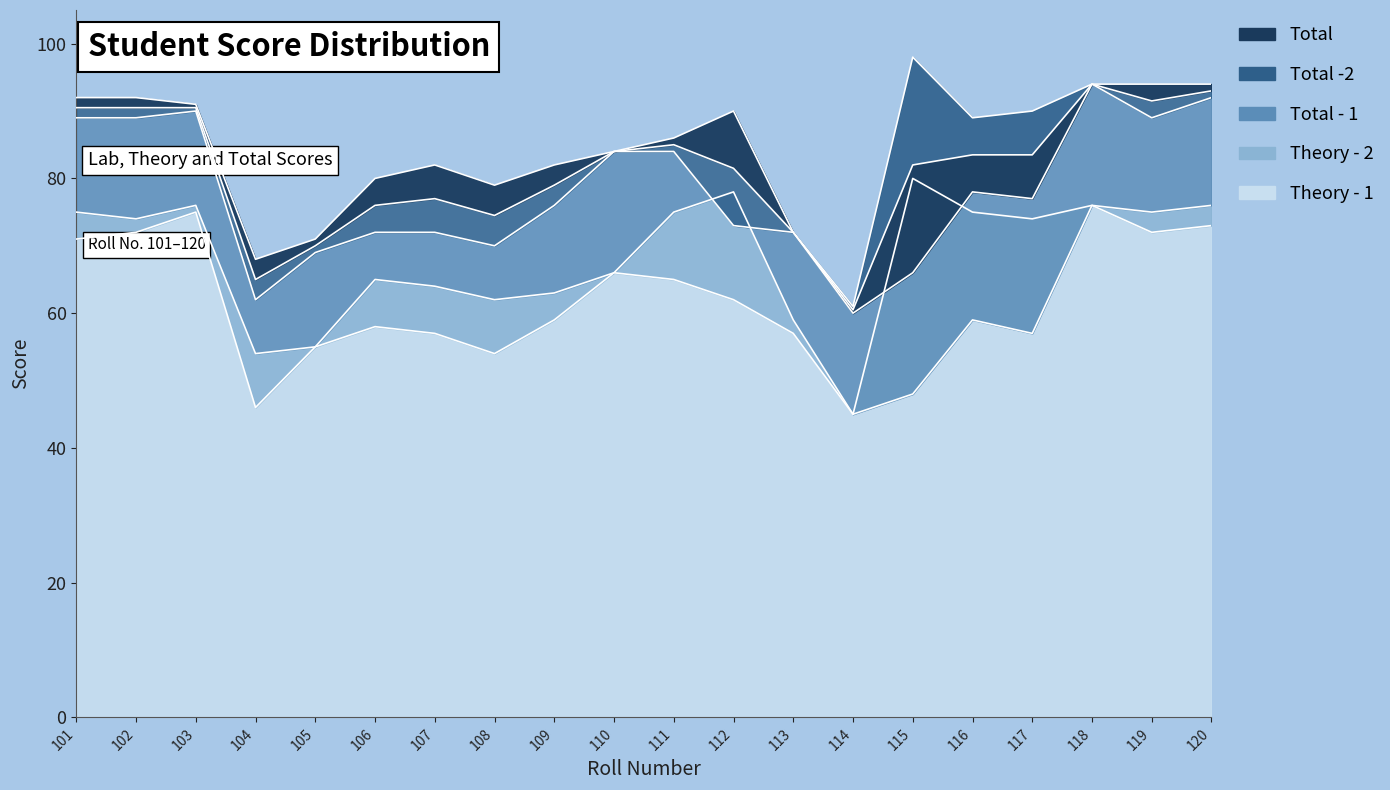

True or false: Total - 1 and Total -2 intersect in this chart.

False